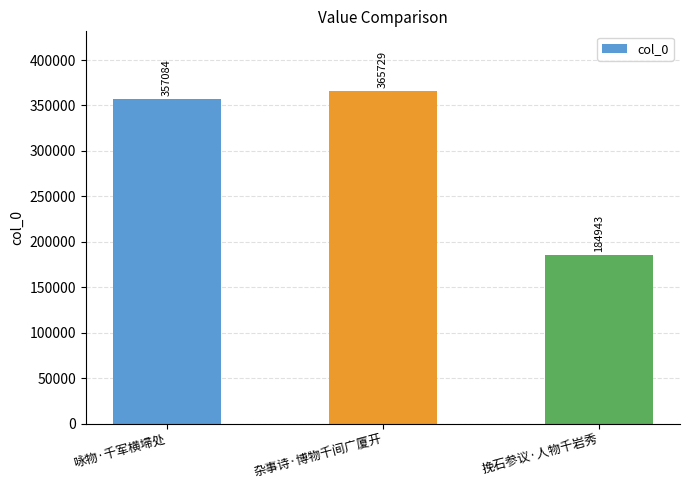

Are the bars horizontal?

No